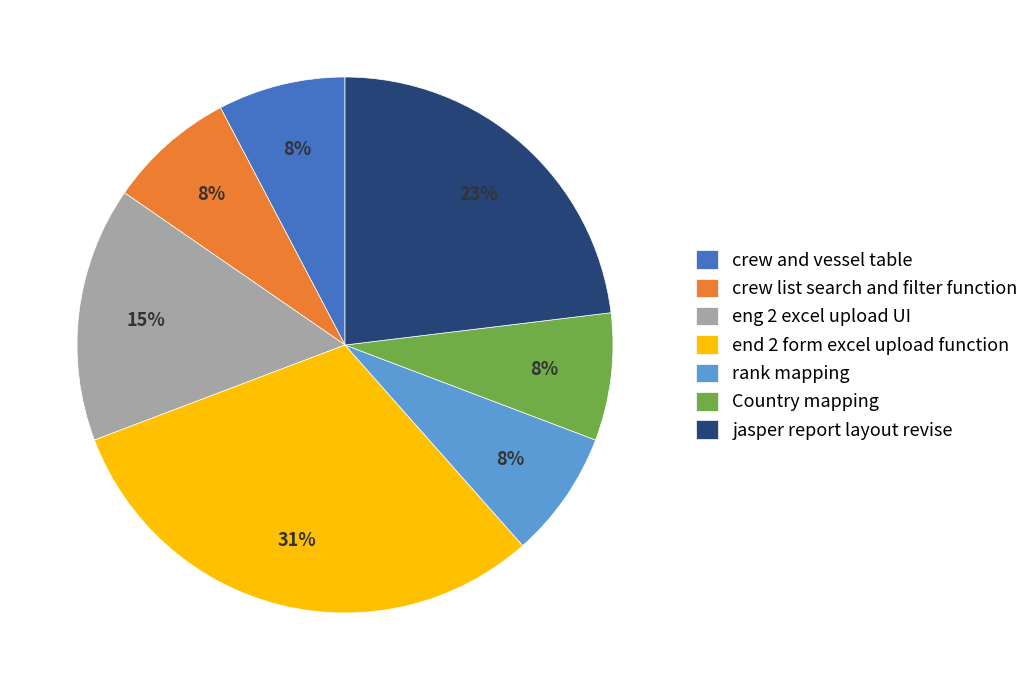

Which has a higher value, jasper report layout revise or Country mapping?

jasper report layout revise